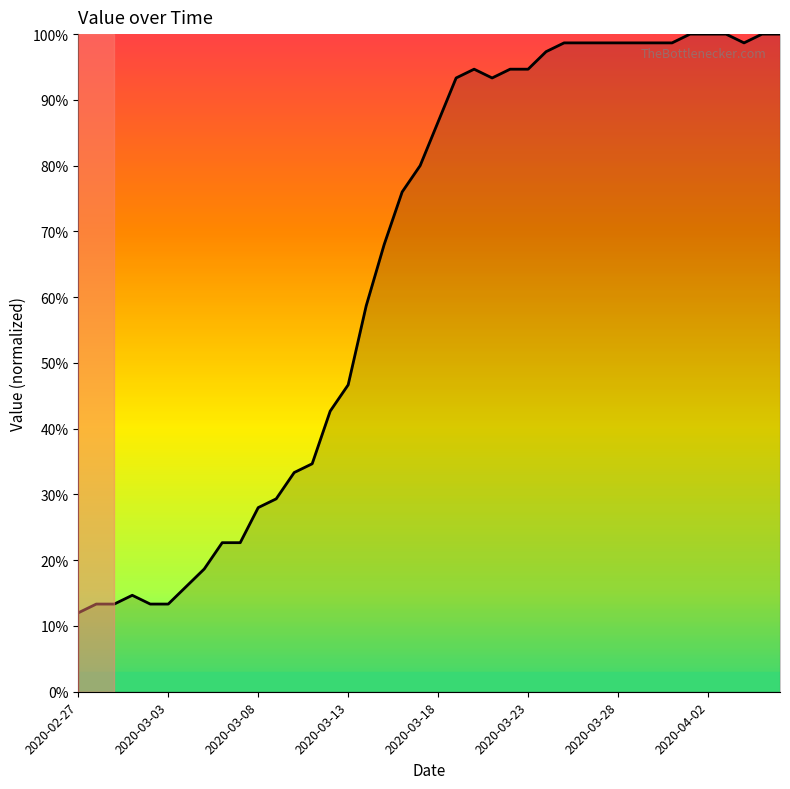

What is the smallest value displayed?

12.0